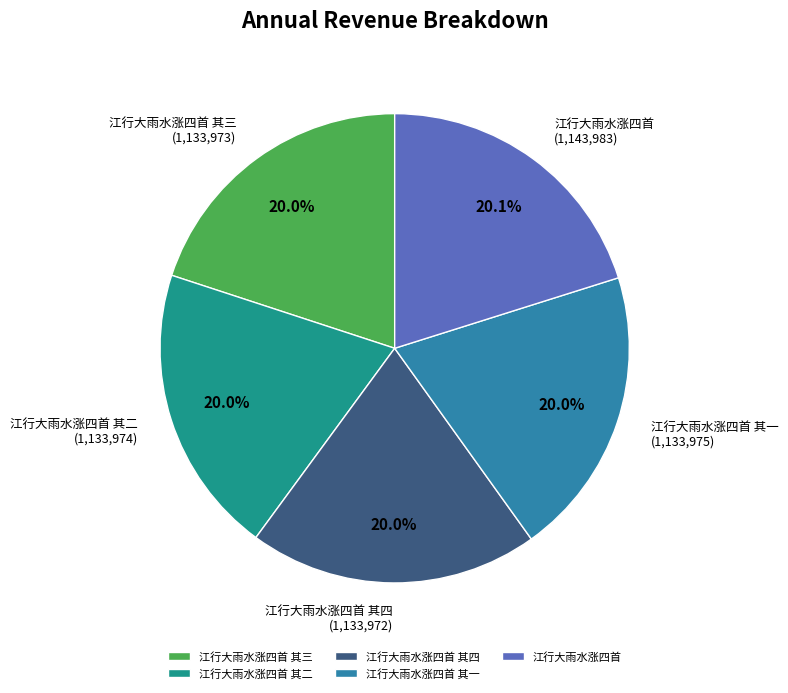

What percentage is the 江行大雨水涨四首 其四 slice, to the nearest percent?

20%